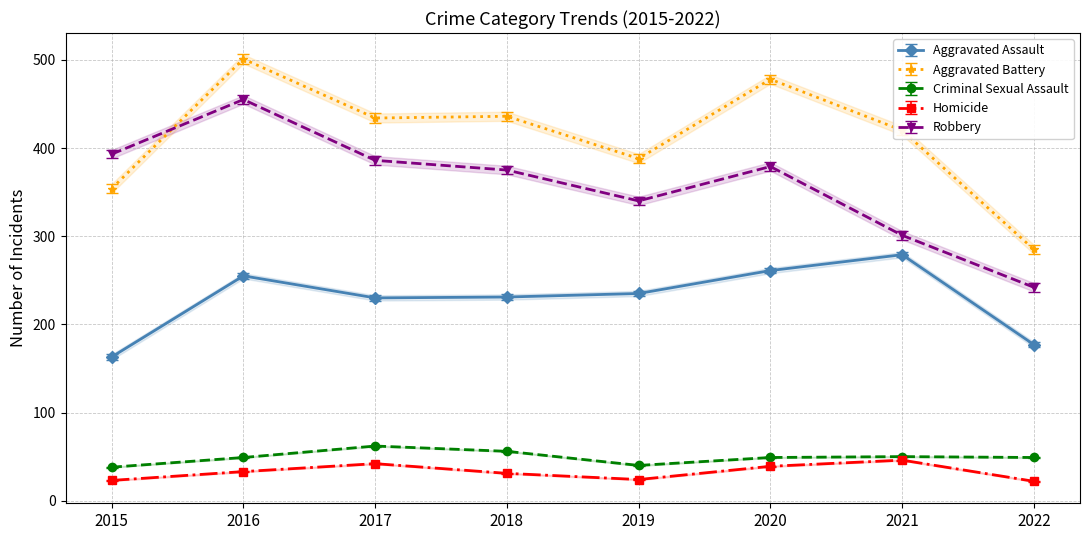

At which label is Robbery closest to 348?

2019